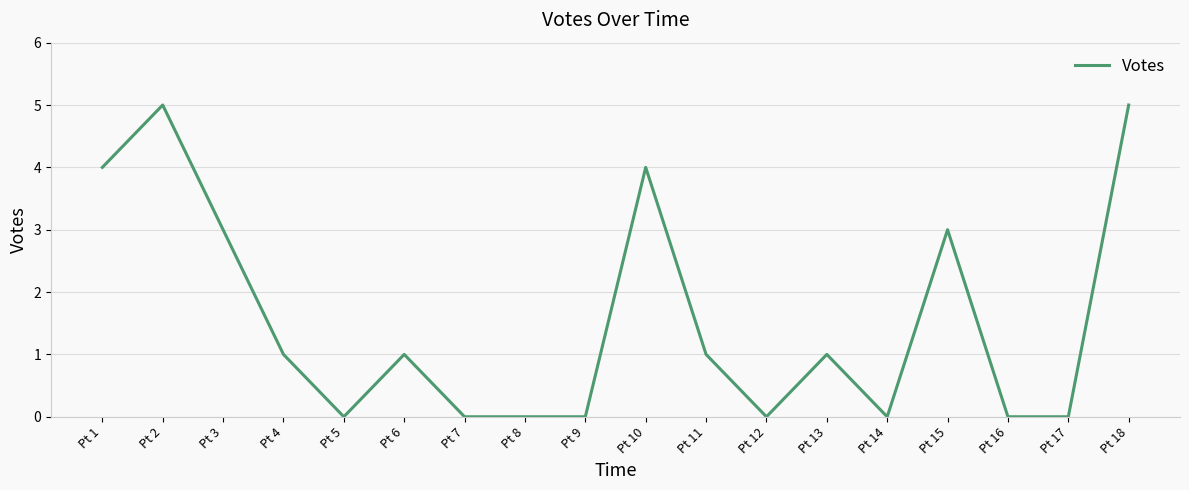

Reading left to right, extract all data points from this chart.

Pt 1=4	Pt 2=5	Pt 3=3	Pt 4=1	Pt 5=0	Pt 6=1	Pt 7=0	Pt 8=0	Pt 9=0	Pt 10=4	Pt 11=1	Pt 12=0	Pt 13=1	Pt 14=0	Pt 15=3	Pt 16=0	Pt 17=0	Pt 18=5